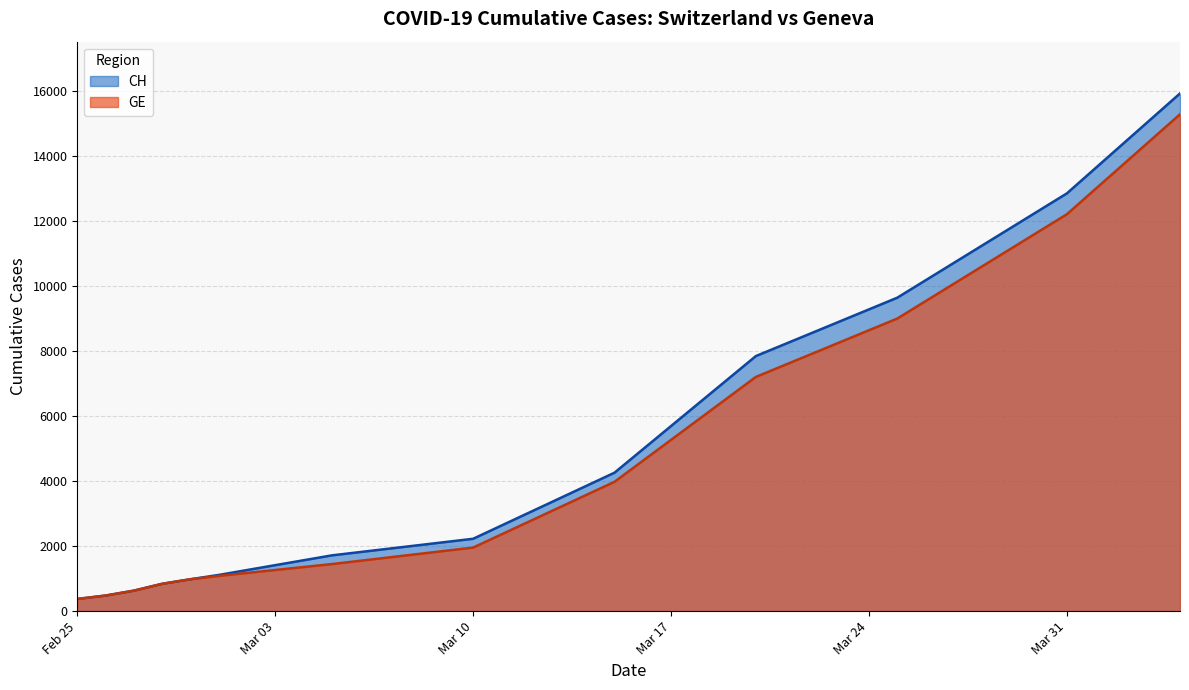

Rank the series by their average value, from lowest to highest.

GE, CH